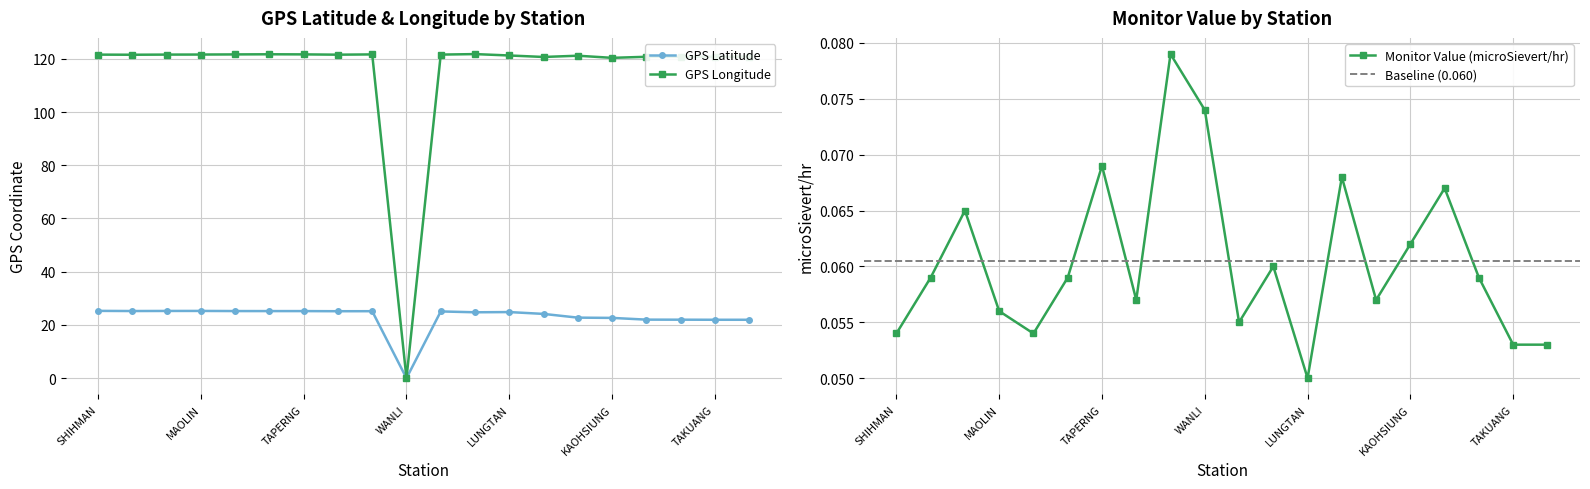

Rank the series at SHIHBENGSHAN from highest to lowest value.

GPS Longitude, GPS Latitude, Monitor Value (microSievert/hr)